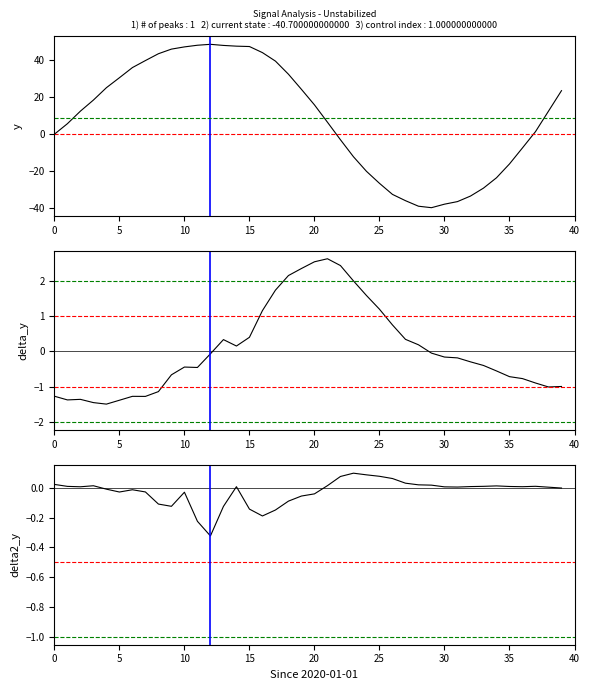

What are all the series names shown in the legend?

y, delta_y, delta2_y